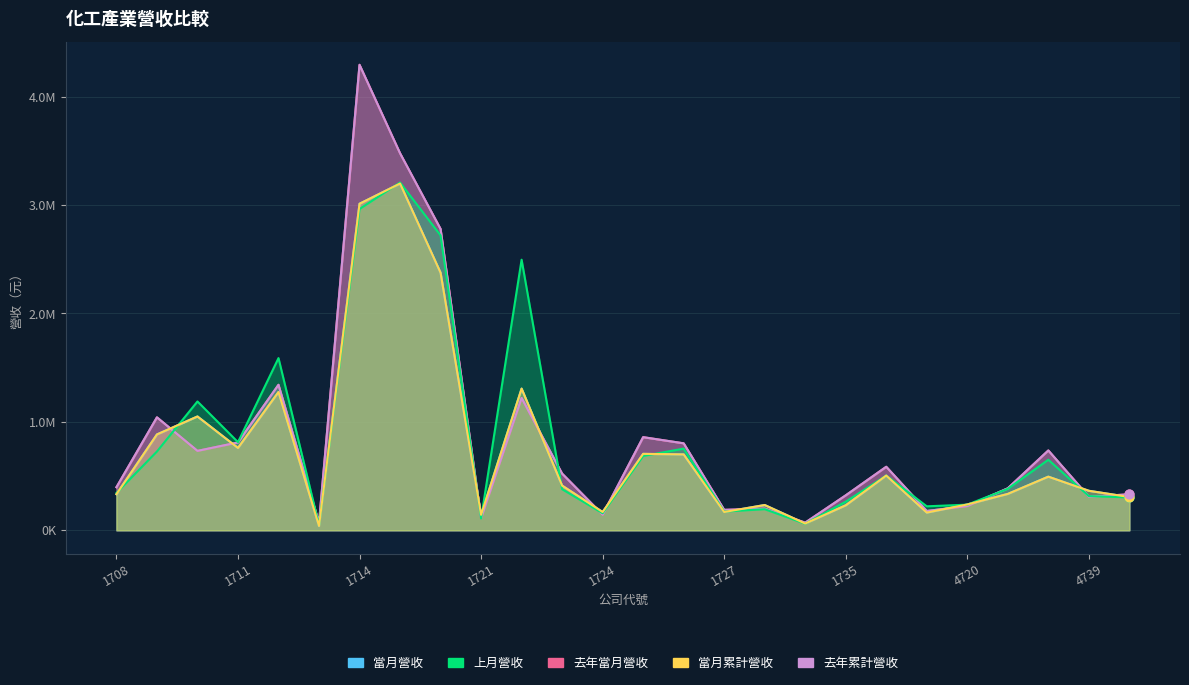

Is the value of 上月營收 at 1708 greater than the value of 去年累計營收 at 1776?

Yes